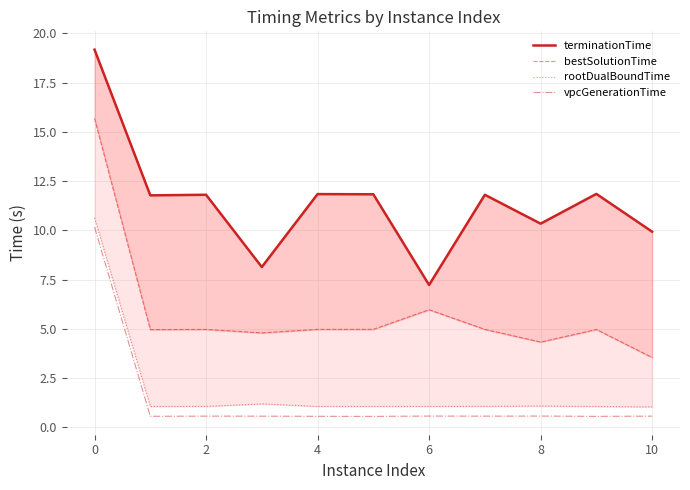

Is it true that rootDualBoundTime equals 1.7 at 2?

False